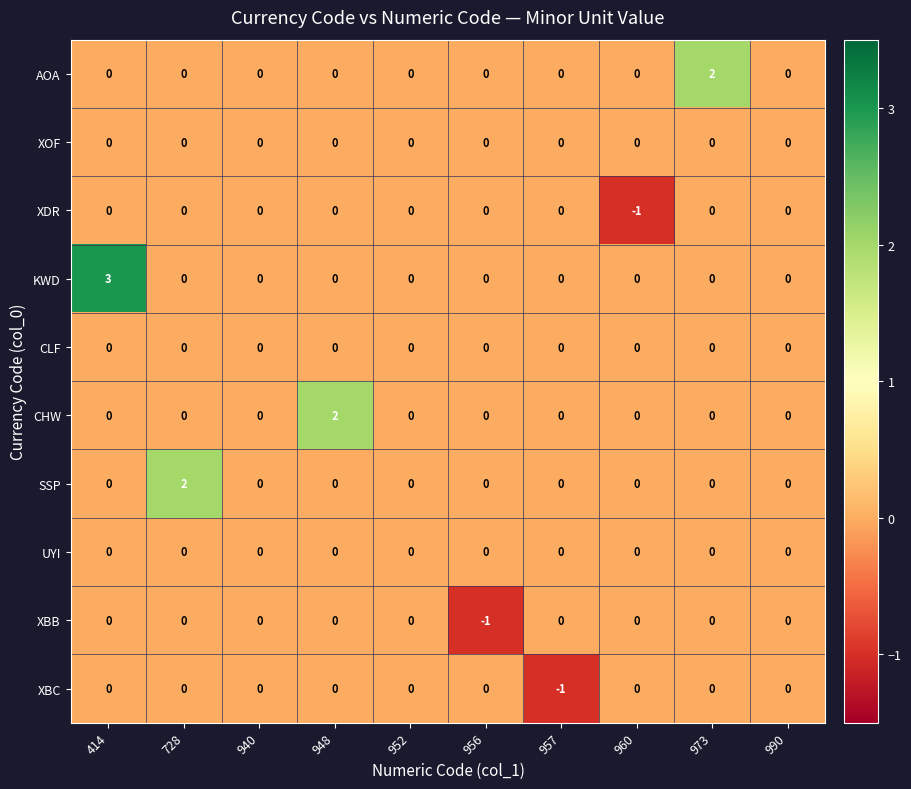

The AOA series shows 0 at 940. True or false?

True